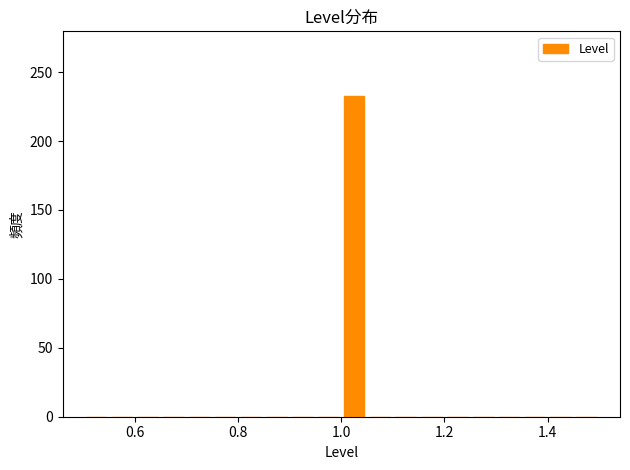

Around what value on the x-axis is the tallest bar? Give the approximate position of its centre, as read against the axis.

1.02